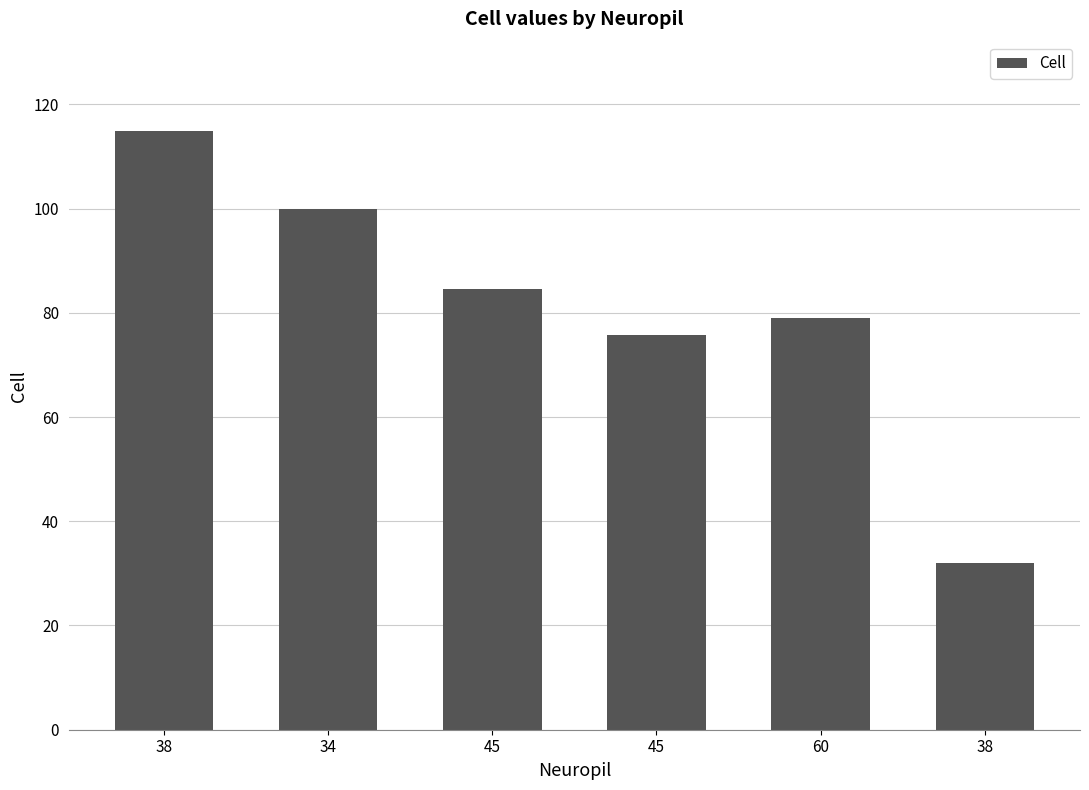

How many distinct data groups are displayed?

1